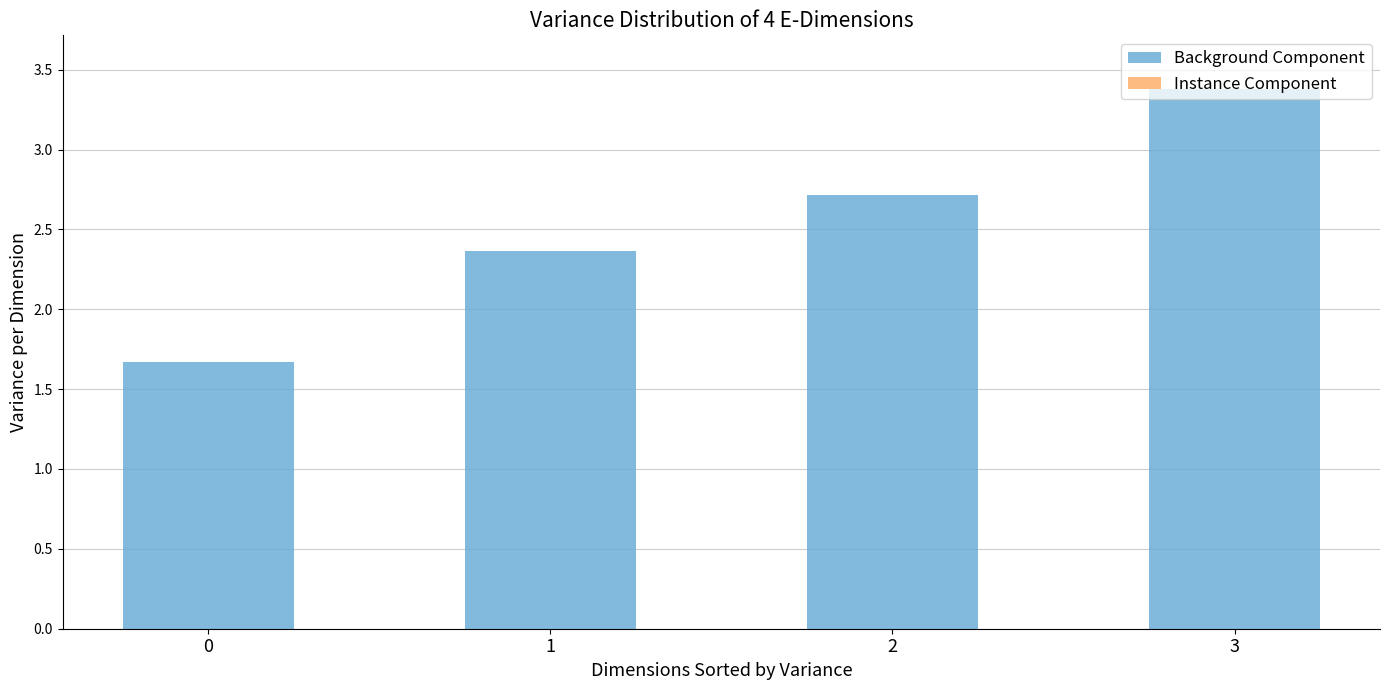

Does the chart contain stacked bars?

Yes